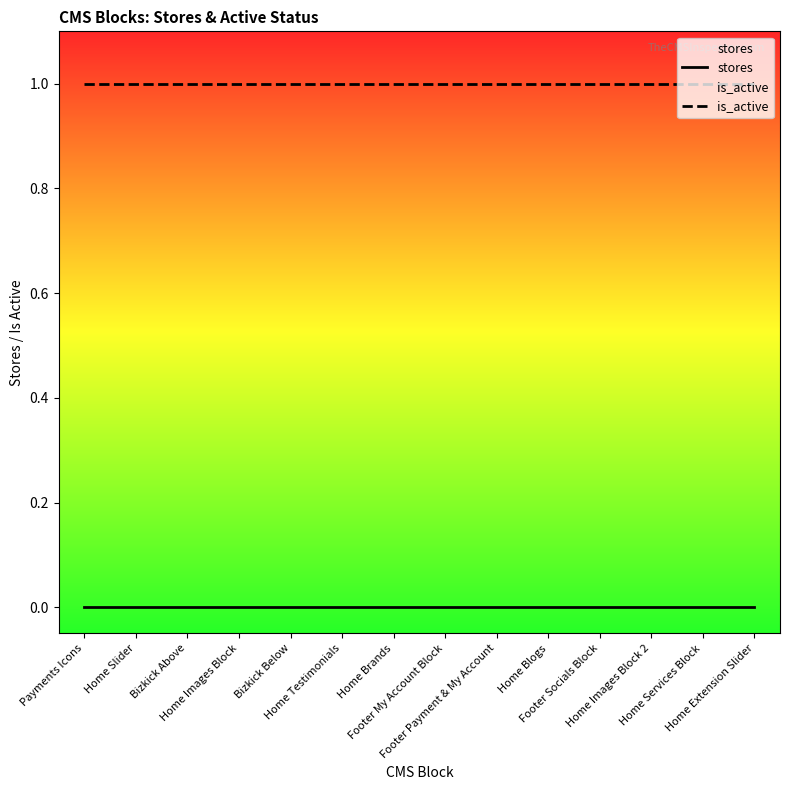

What is the sum of the is_active values at Bizkick Above and Home Testimonials?

2